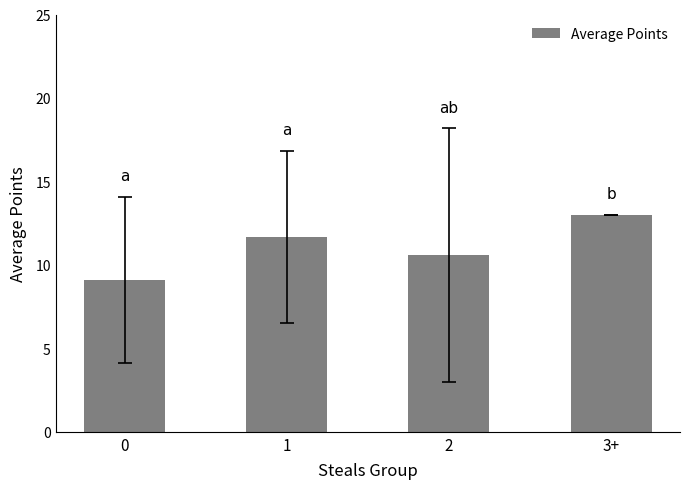

What position from the right is 2?

2